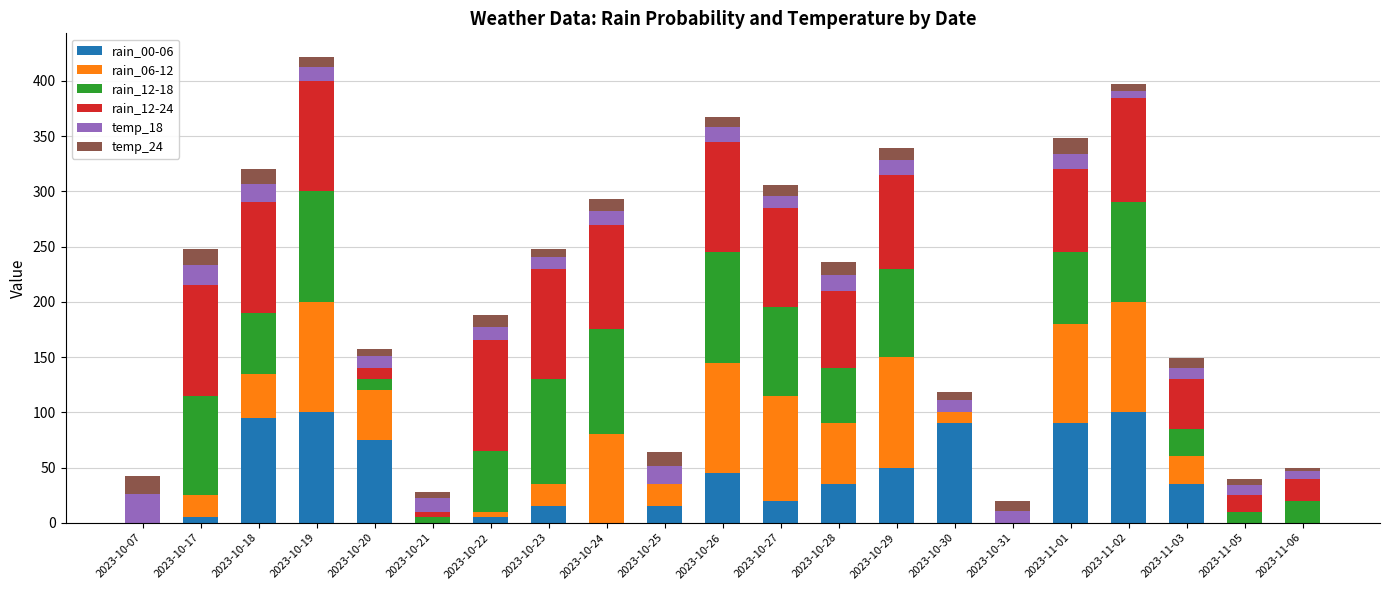

How many data points does each series have?

21